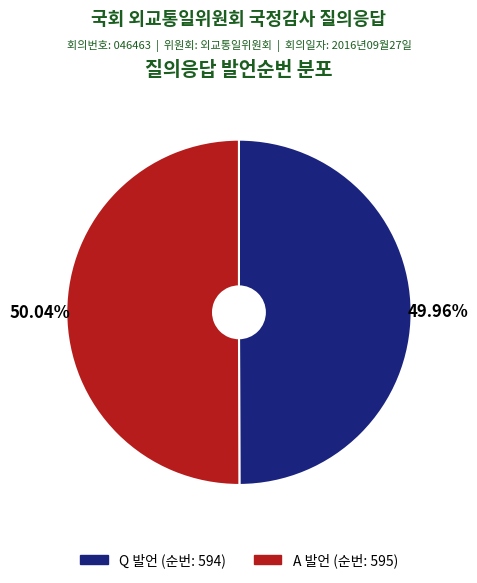

How many segments does this pie chart have?

2